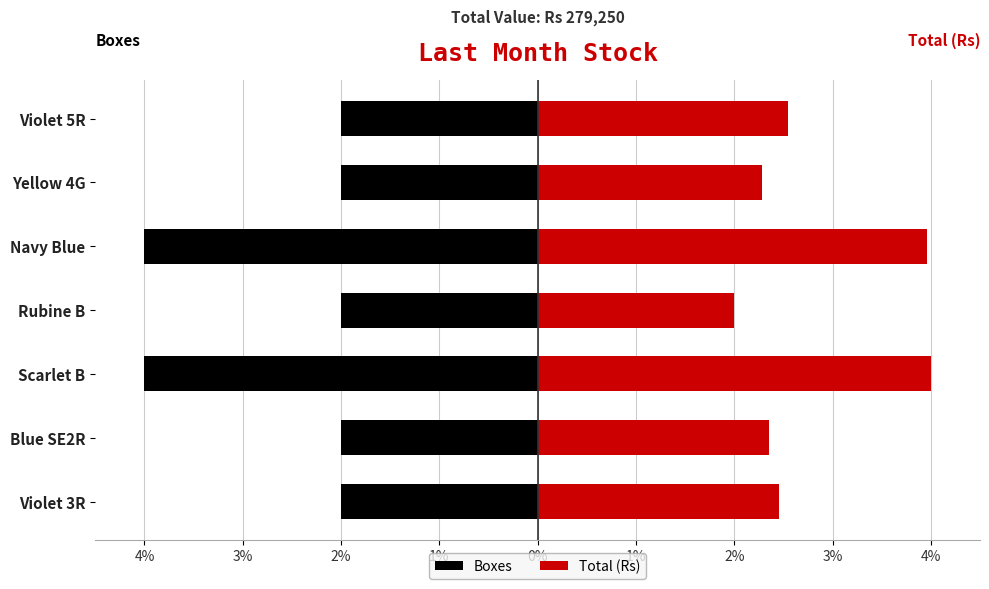

What is the label of the 5th bar from the right?

Scarlet B